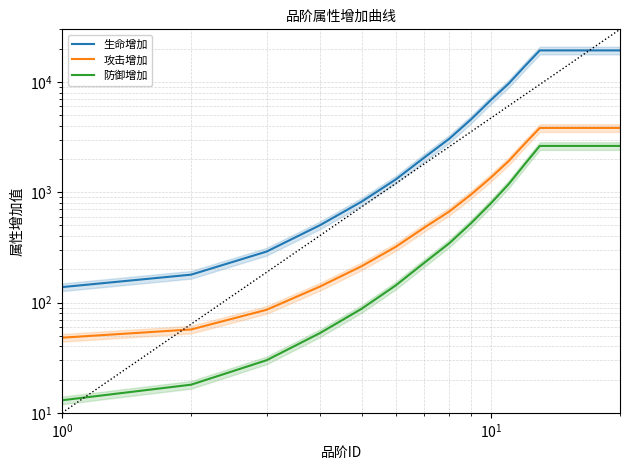

Which series has the largest range (max minus min)?

生命增加